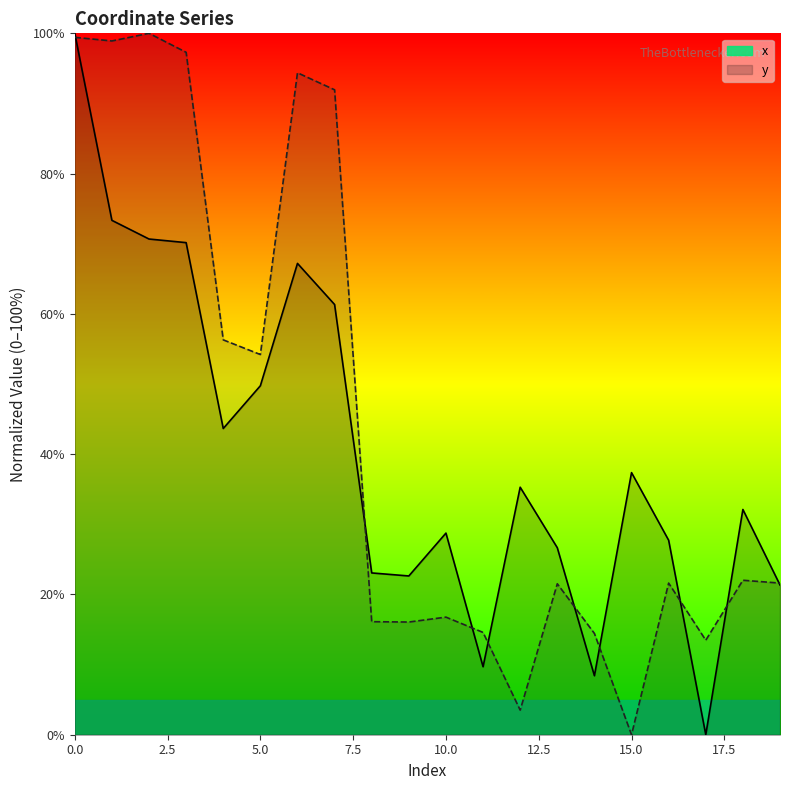

Reading left to right, transcribe all the data shown in this chart.

x: 0=100.0	1=73.3	2=70.7	3=70.2	4=43.7	5=49.8	6=67.2	7=61.3	8=23.1	9=22.6	10=28.7	11=9.7	12=35.3	13=26.7	14=8.4	15=37.4	16=27.7	17=0.0	18=32.1	19=21.3
y: 0=99.4	1=98.9	2=100.0	3=97.3	4=56.3	5=54.2	6=94.4	7=91.9	8=16.1	9=16.1	10=16.8	11=14.6	12=3.5	13=21.5	14=14.4	15=0.0	16=21.6	17=13.5	18=22.0	19=21.6